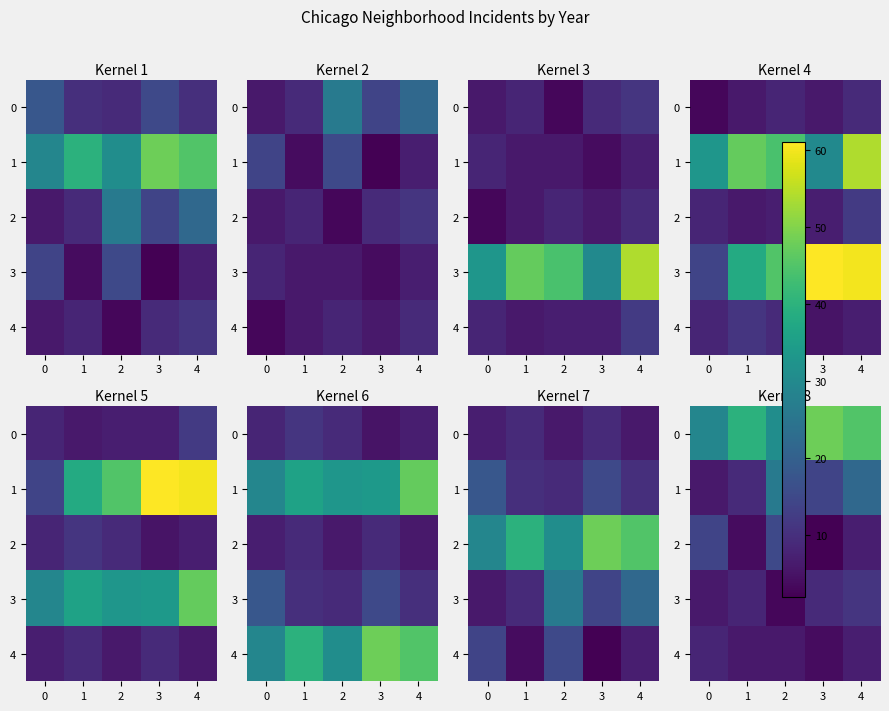

At how many categories does at least one series exceed 8?

5